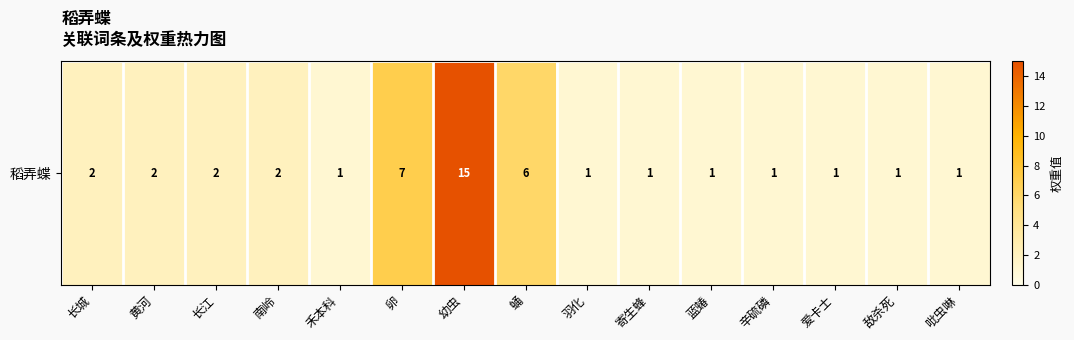

What is the difference between the maximum and minimum values?

14